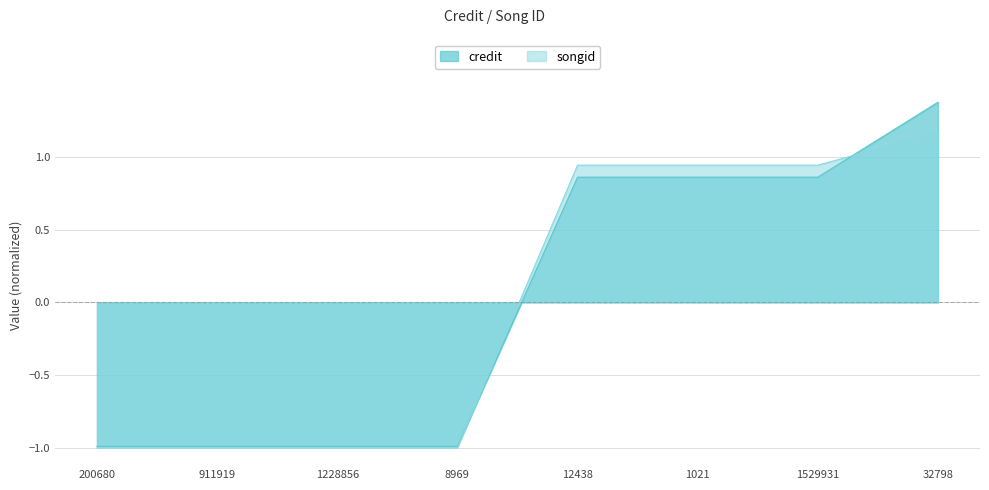

Which series has the largest total across all categories?

credit